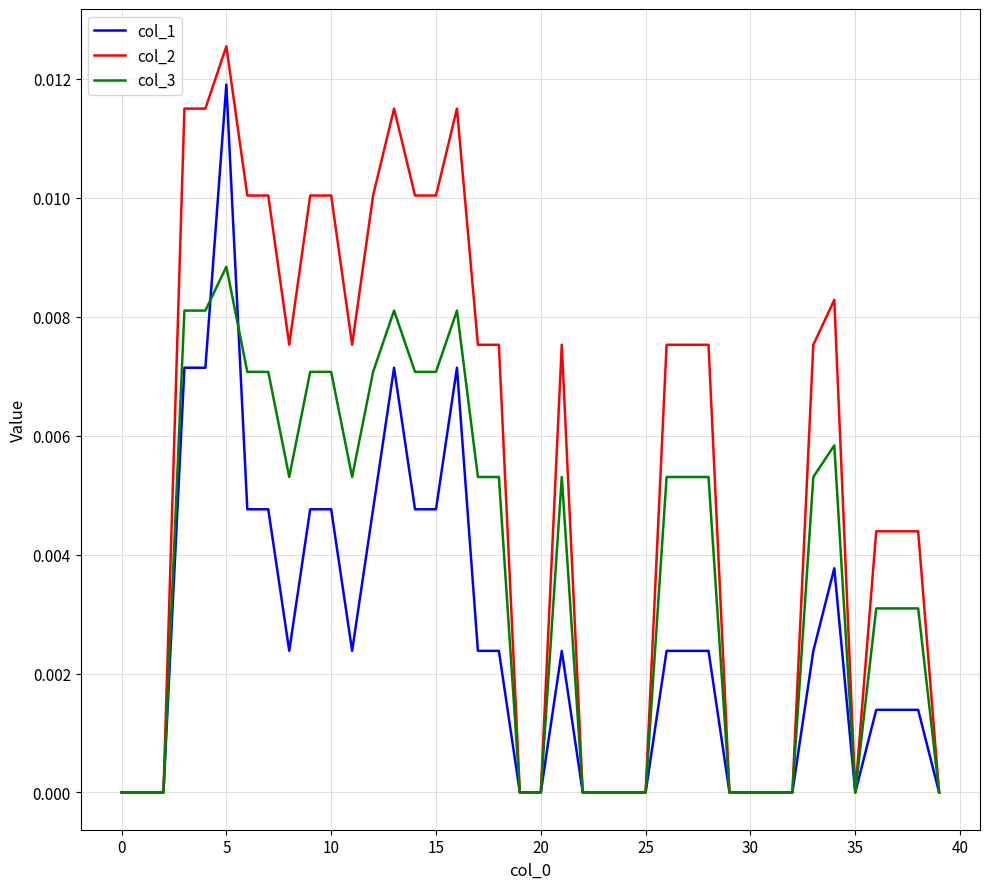

Which series has the largest total across all categories?

col_2